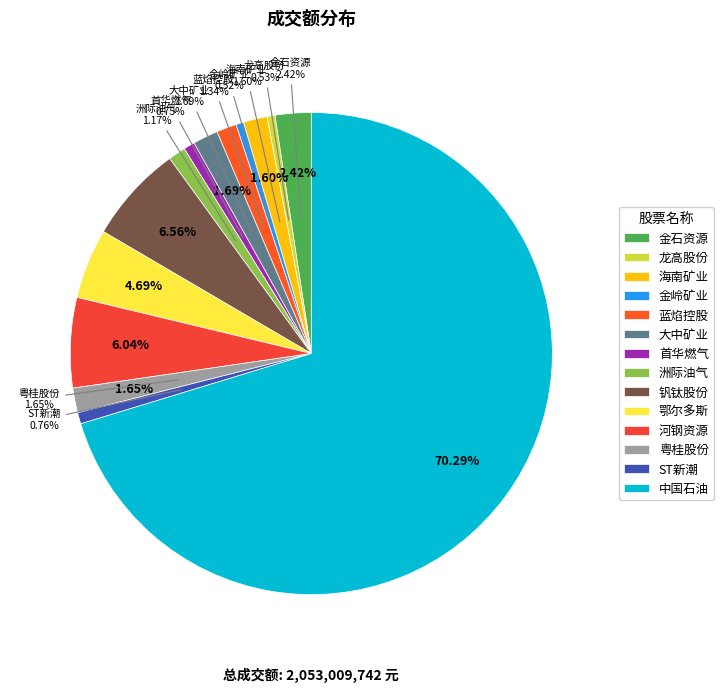

Is there any slice that represents more than half of the pie?

Yes